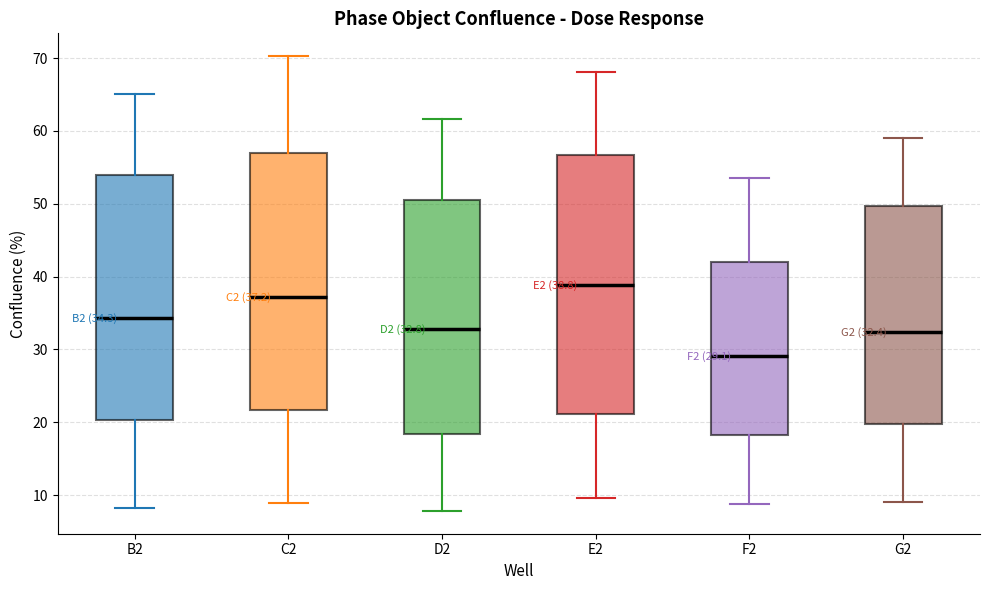

Which box's median line is the lowest?

F2